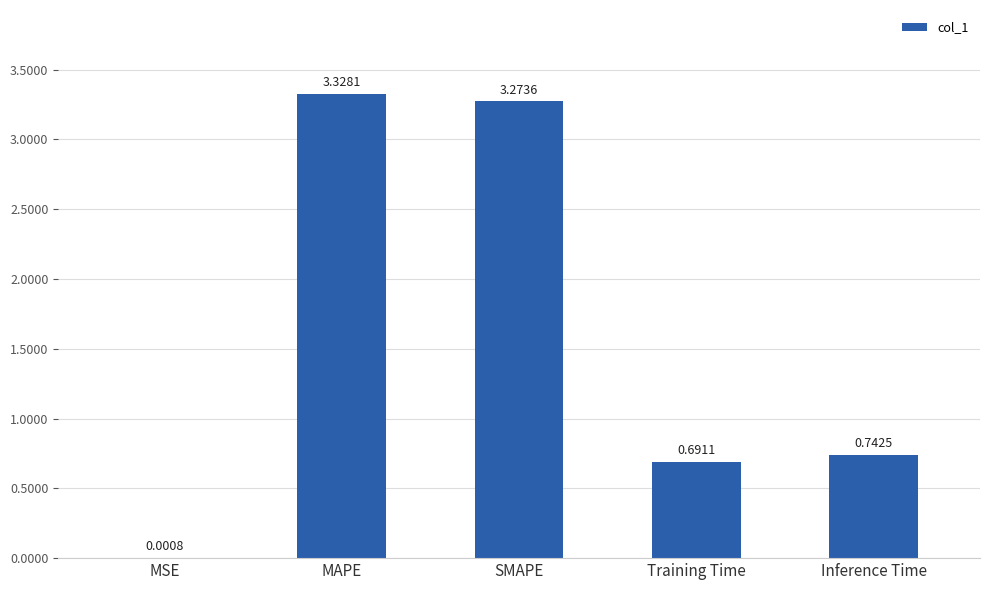

Does the chart contain stacked bars?

No